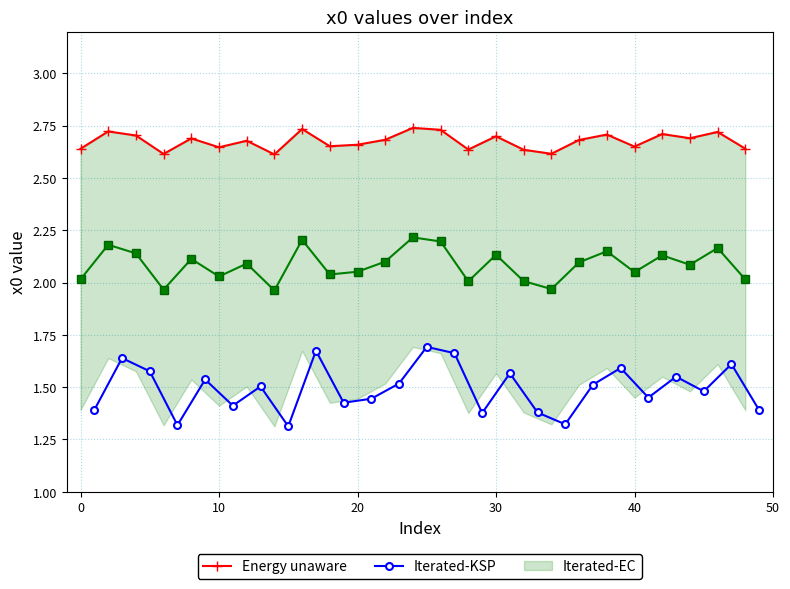

Count the number of categories in the chart.

25